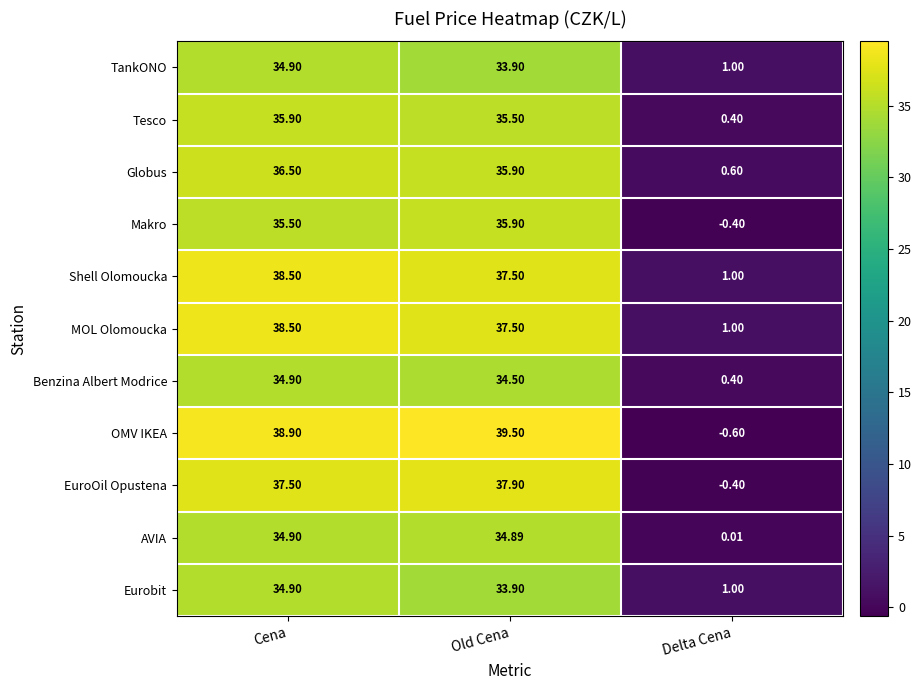

What is the smallest value displayed?

-0.6